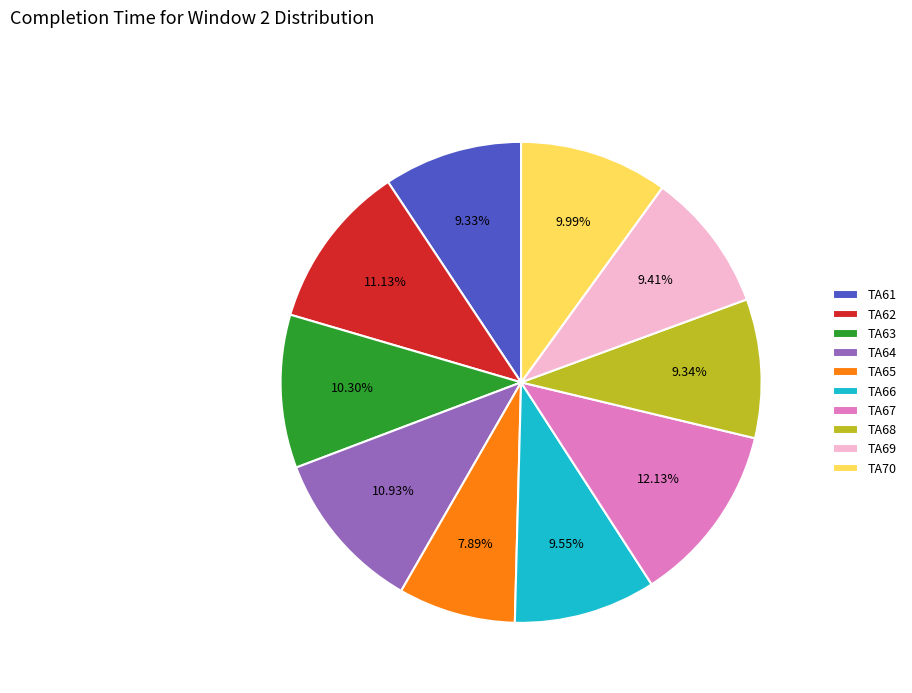

How much of the chart is everything except TA64?

89.1%